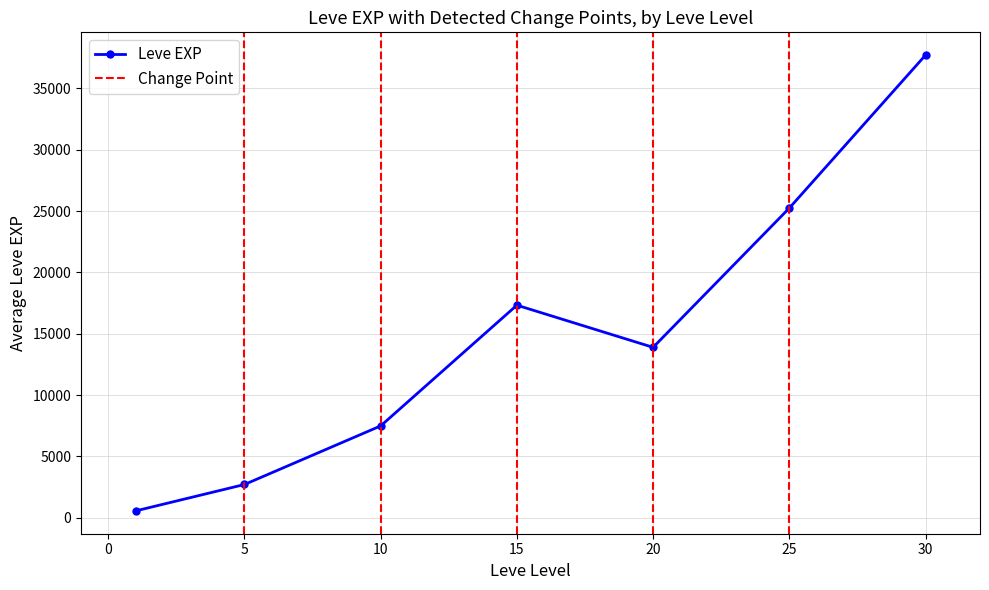

The value of Leve EXP at 10 is 10599. True or false?

False